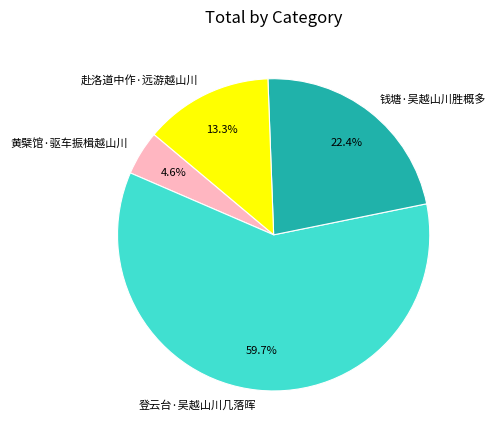

Which category has the smallest portion of the pie?

黄檗馆·驱车振楫越山川